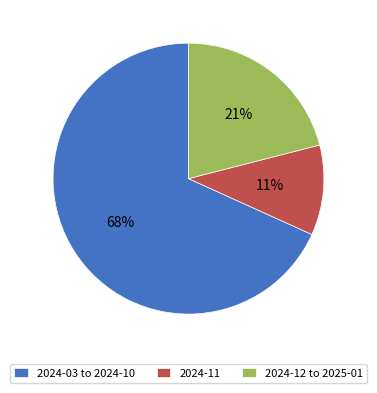

To the nearest percent, what is the difference between the largest and smallest slice percentages?

57%